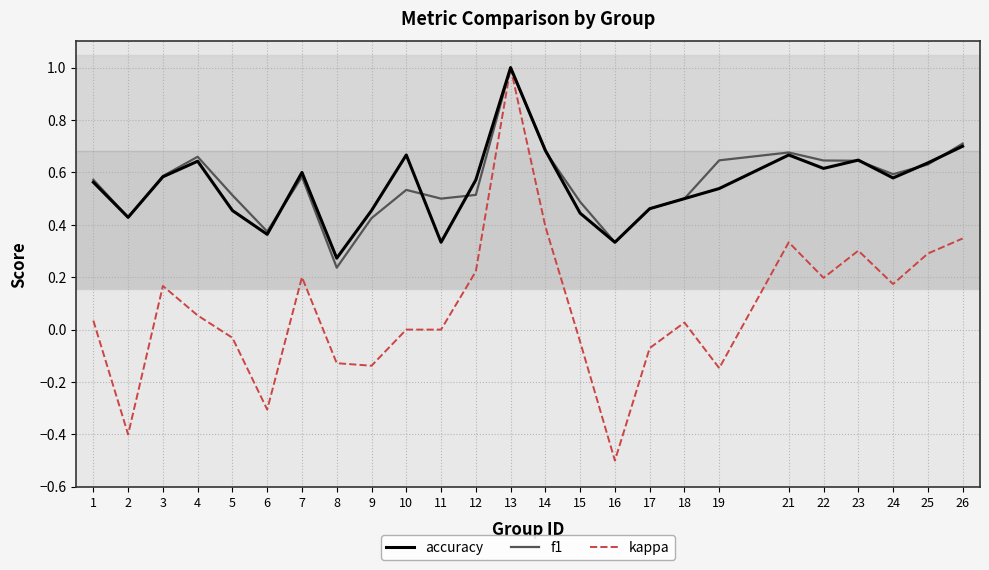

What is the total value across all series at 23?

1.6